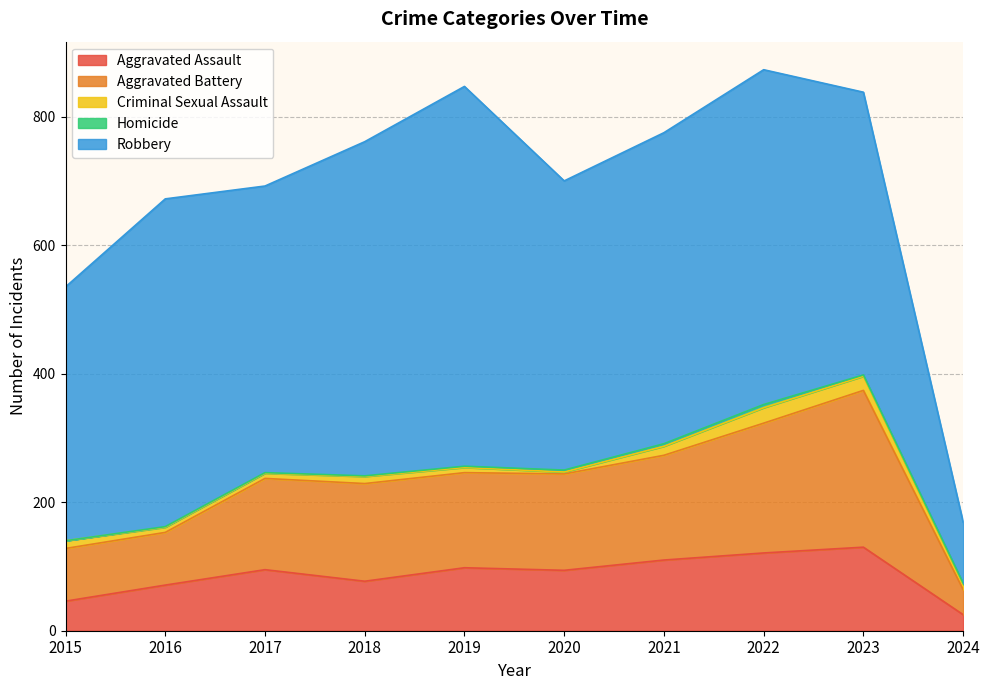

What is the difference between the second highest and second lowest values in the Robbery series?

126